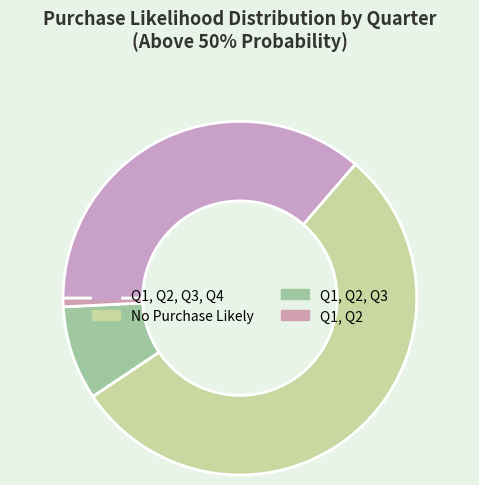

To the nearest percent, what is the combined percentage of Q1, Q2, Q3, Q4 and No Purchase Likely?

91%